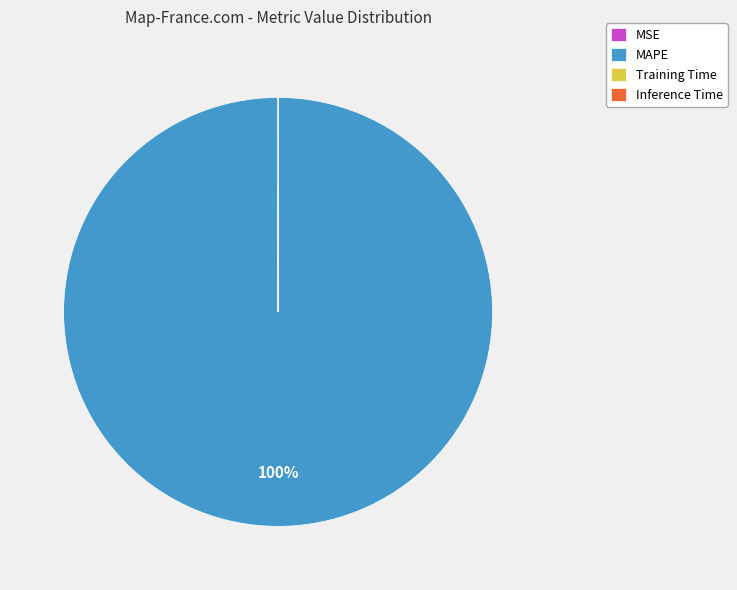

Which category accounts for the majority?

MAPE